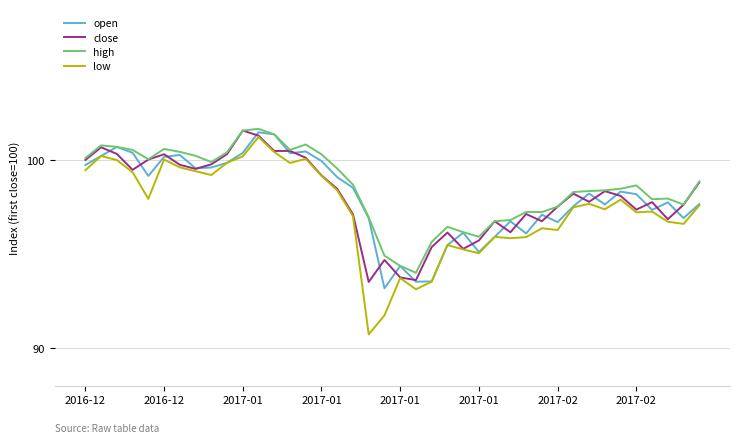

What is the minimum value for high?

94.0